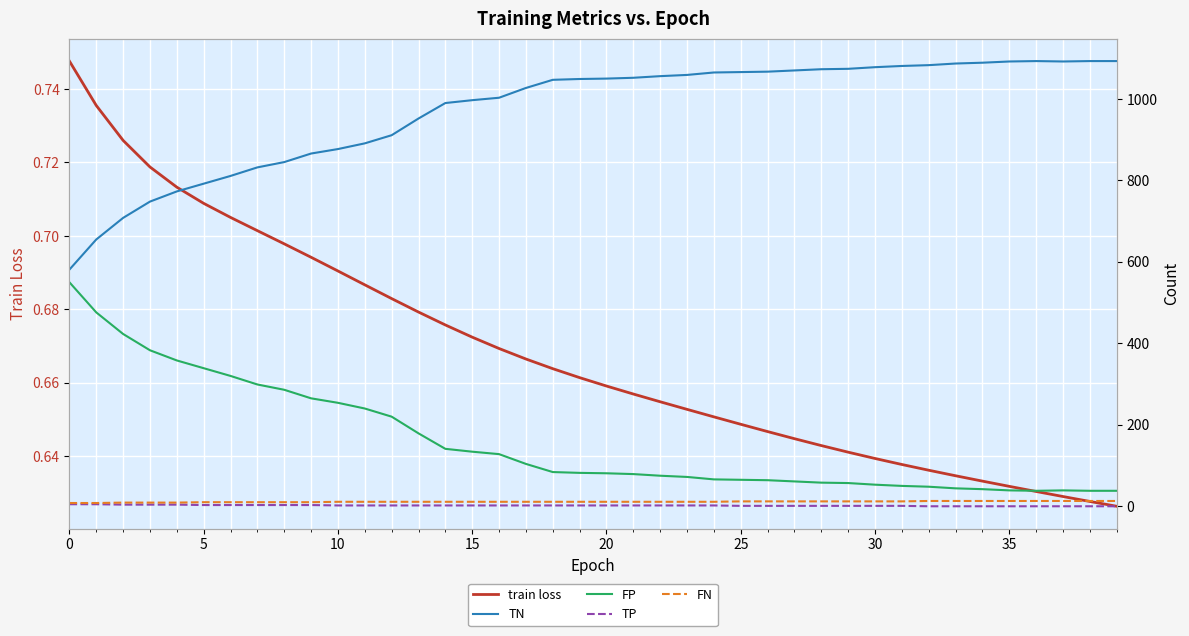

Between 10 and 14, which series saw the biggest shift?

TN